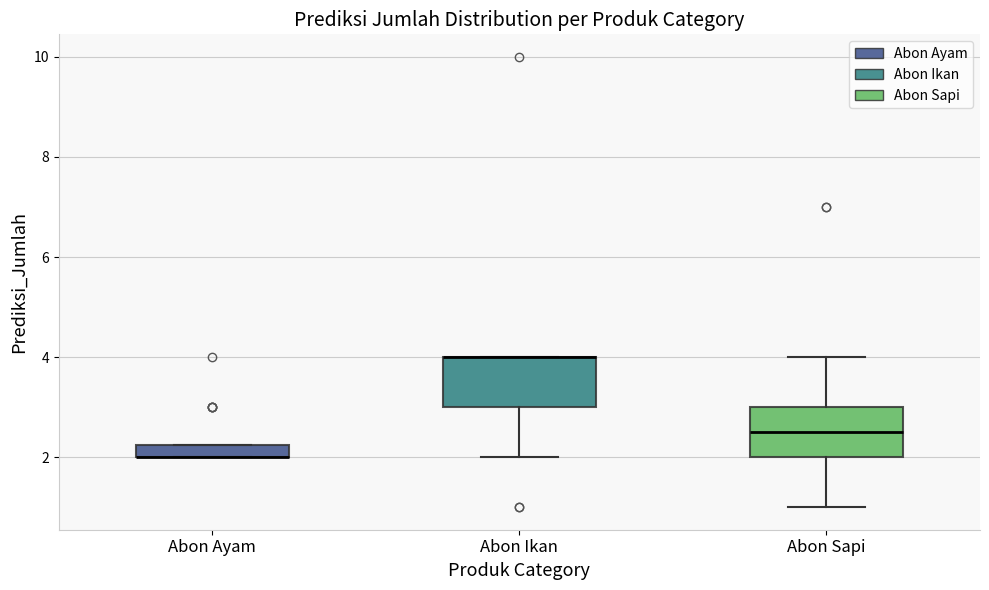

Where is the lower edge of the box for Abon Ikan on the y-axis? The values are not printed on the chart, so give them approximately, as read against the axis.

3.0